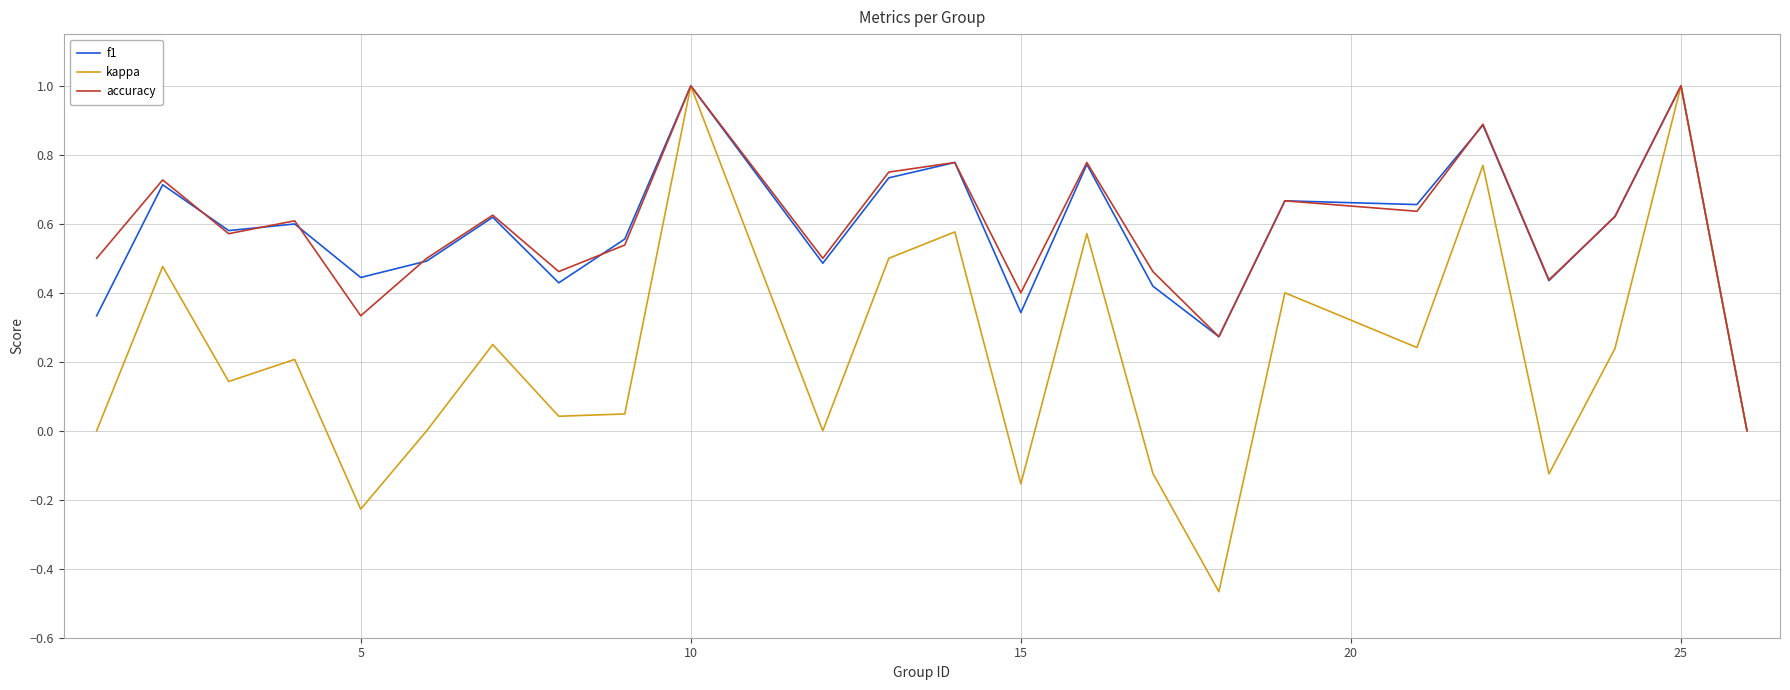

Which series has the largest range (max minus min)?

kappa